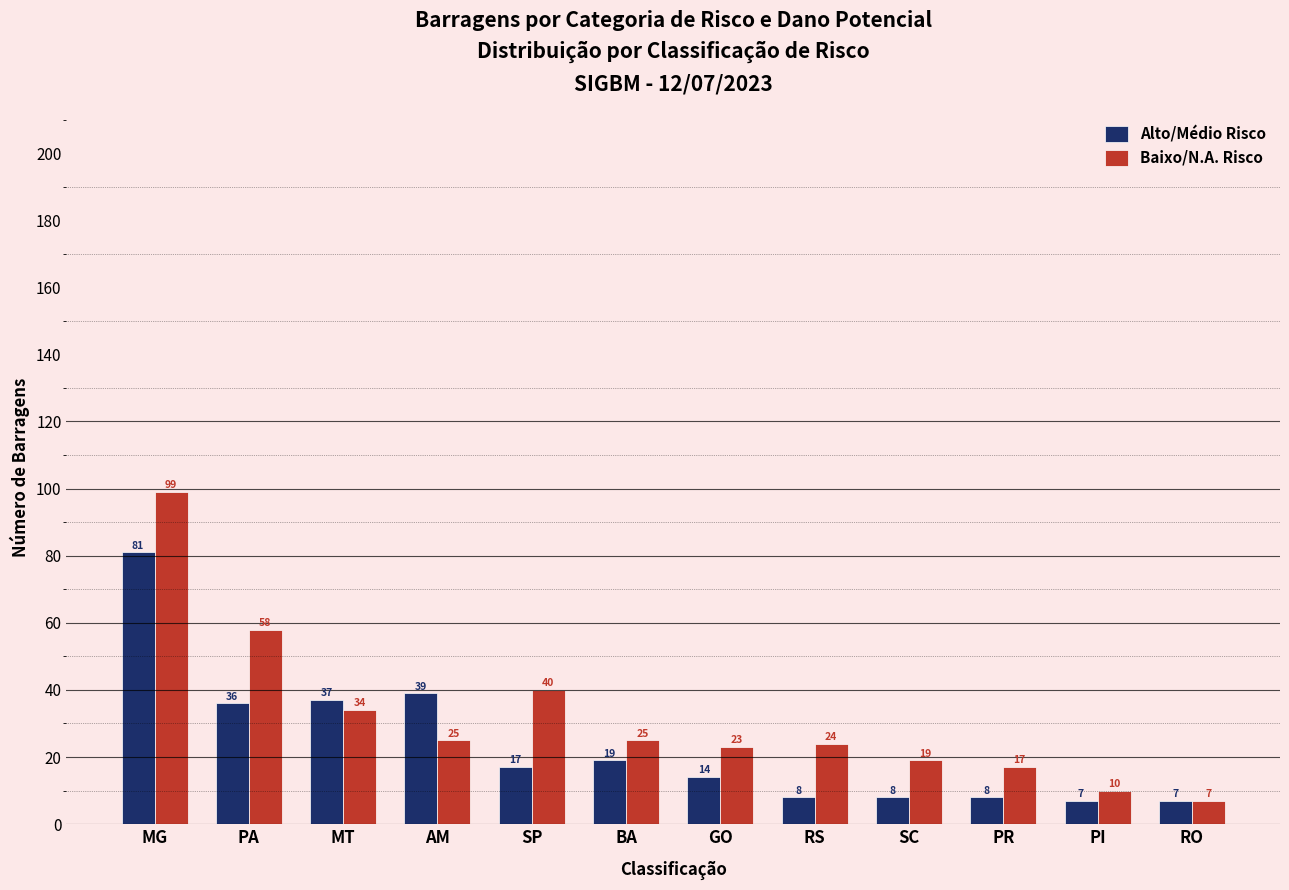

How many data points in Alto/Médio Risco are less than 17?

6